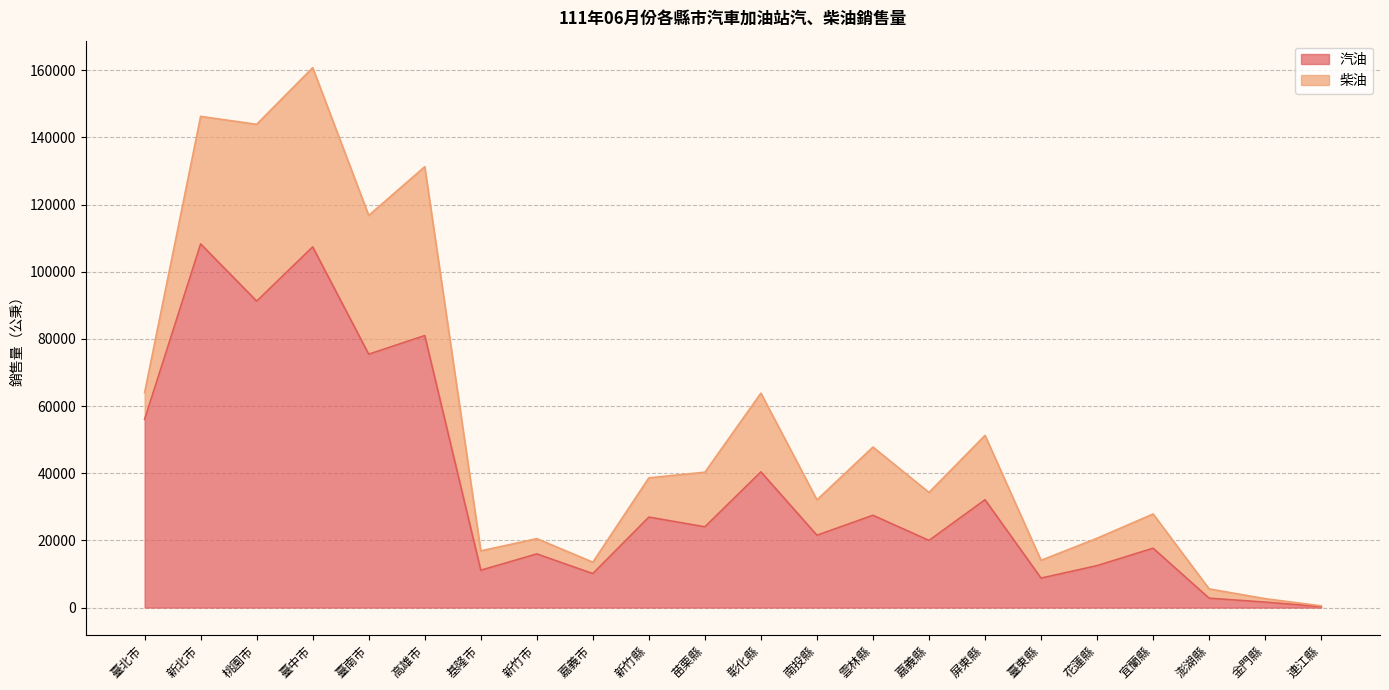

How many lines are shown in the chart?

2